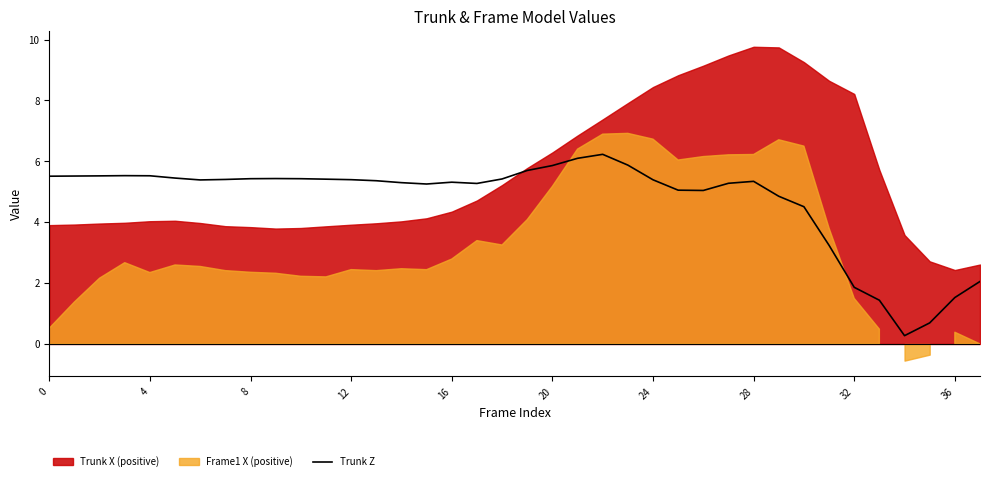

Is it true that the value at 27 is 7.7?

False